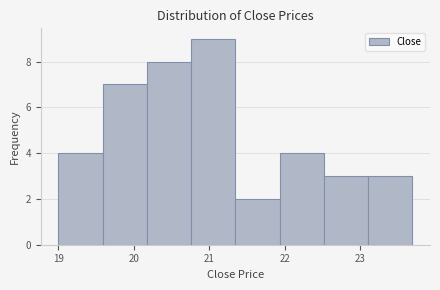

Reading left to right, list every bar in this chart as the range it spans on the x-axis followed by its height. Neither the bar edges nor the heights are printed on the chart, so give them approximately, as read against the axes.

19.0 to 19.6: 4
19.6 to 20.2: 7
20.2 to 20.8: 8
20.8 to 21.3: 9
21.3 to 21.9: 2
21.9 to 22.5: 4
22.5 to 23.1: 3
23.1 to 23.7: 3